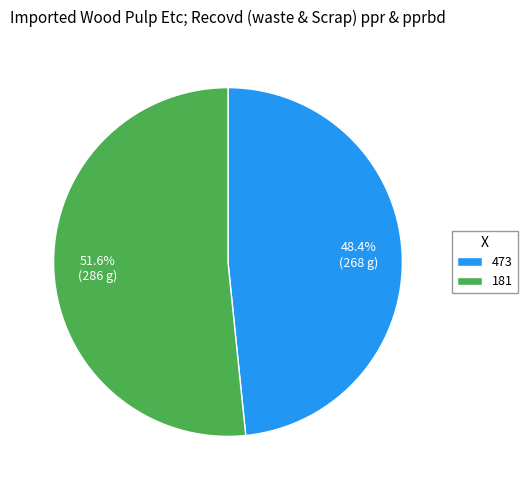

Which slice is the largest?

181